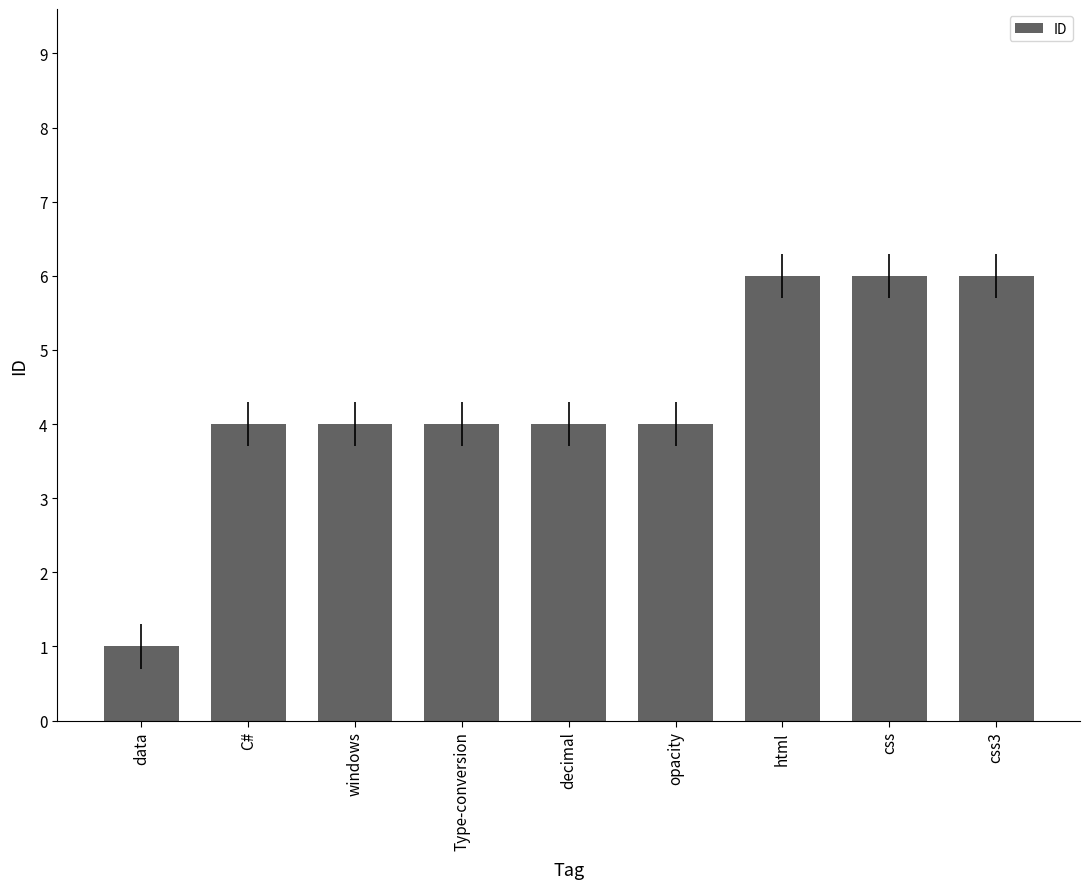

Reading left to right, what are all the values shown in this chart?

1	4	4	4	4	4	6	6	6